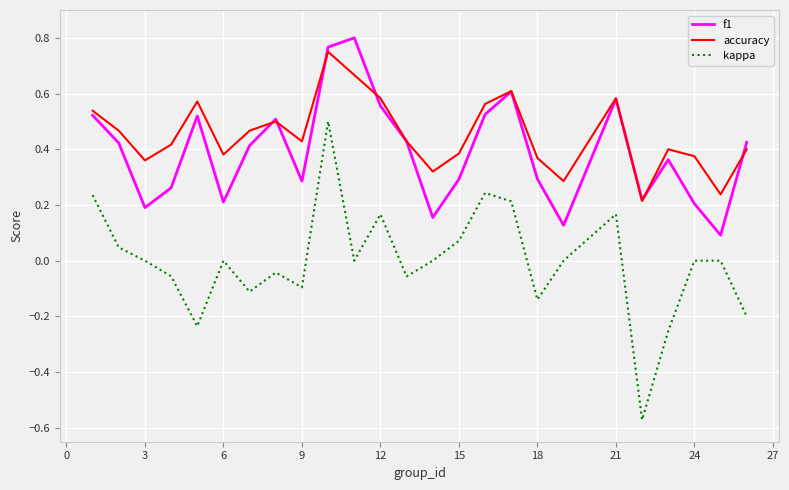

Which series has the largest total across all categories?

accuracy